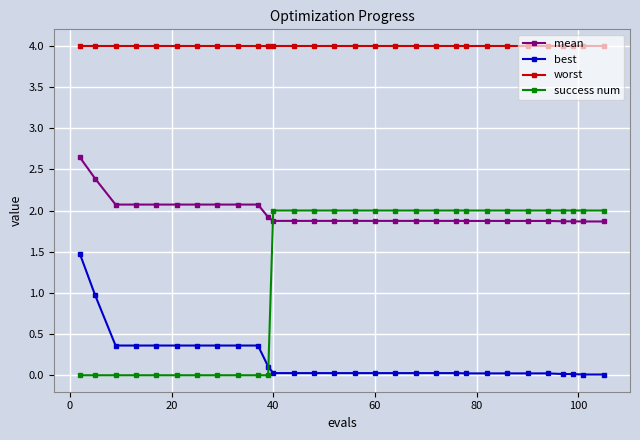

What is the maximum value for best?

1.5